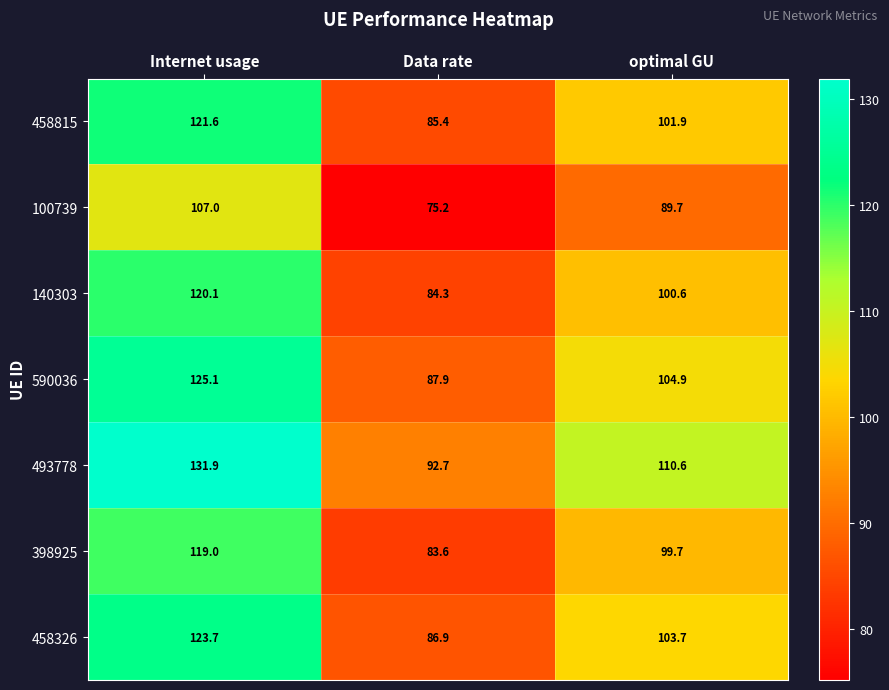

What is the approximate value of 458326 at Data rate?

86.9